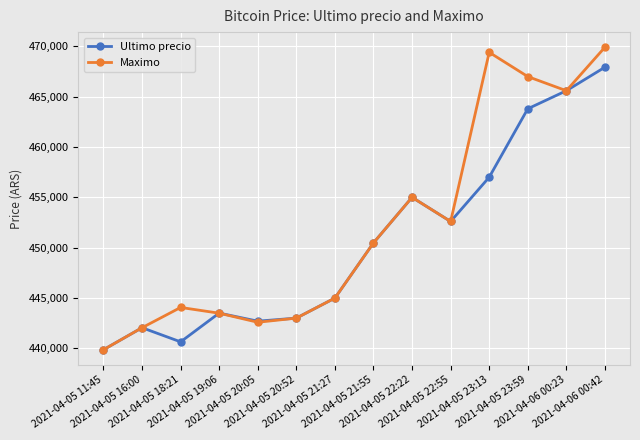

What is the value of the Maximo point at the 10th from the left?

452599